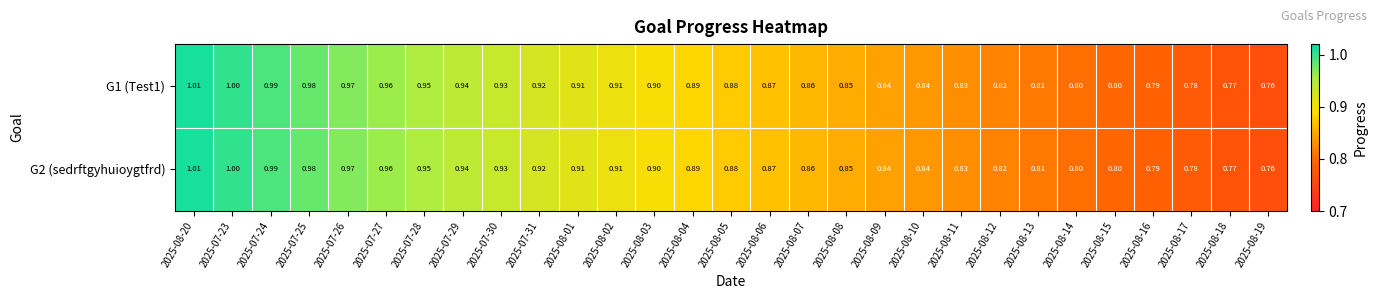

Rank the series by their maximum value, from lowest to highest.

G1 (Test1), G2 (sedrftgyhuioygtfrd)